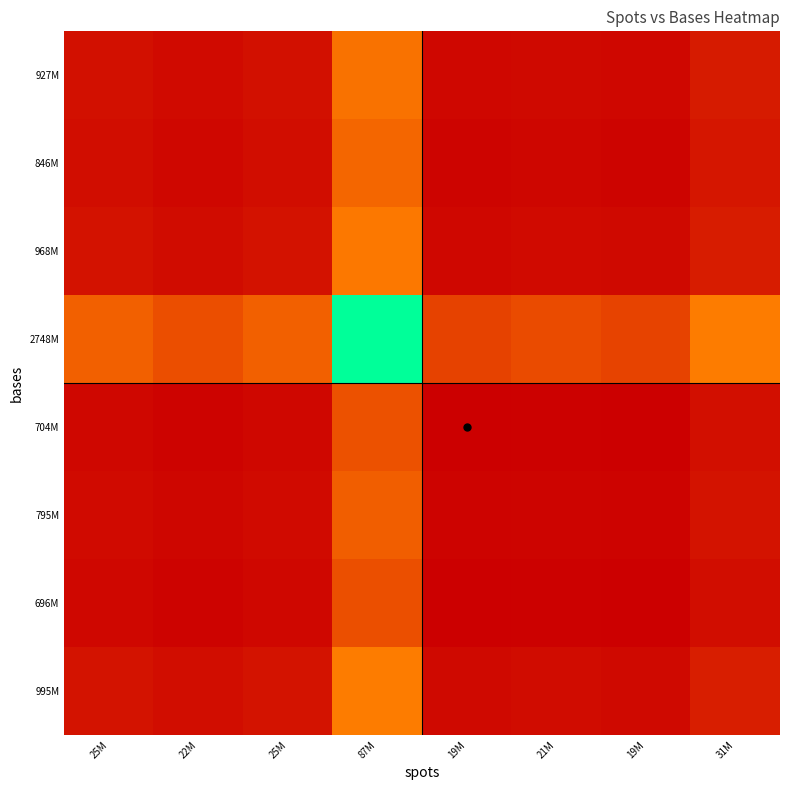

Which series has the largest total across all categories?

2748M